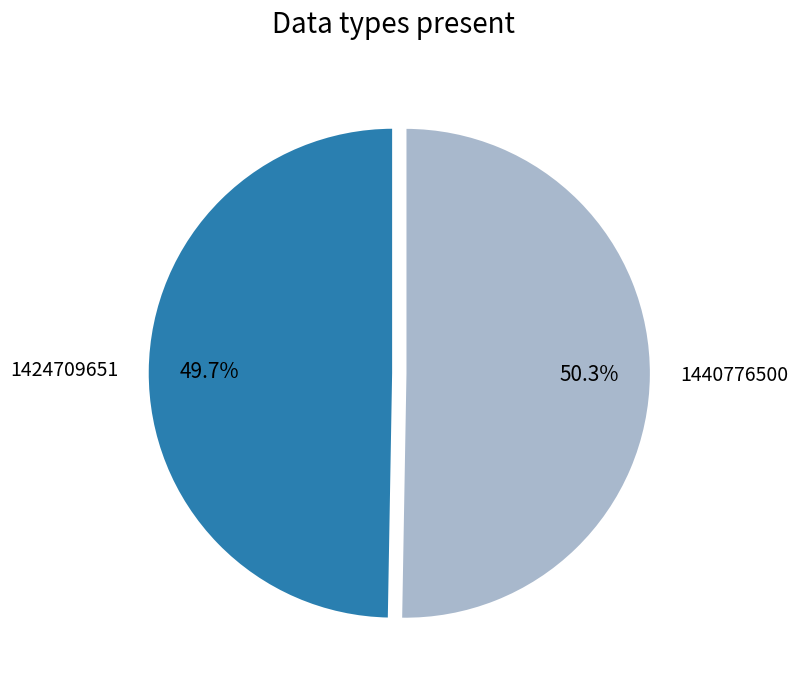

Between 1424709651 and 1440776500, which is larger?

1440776500